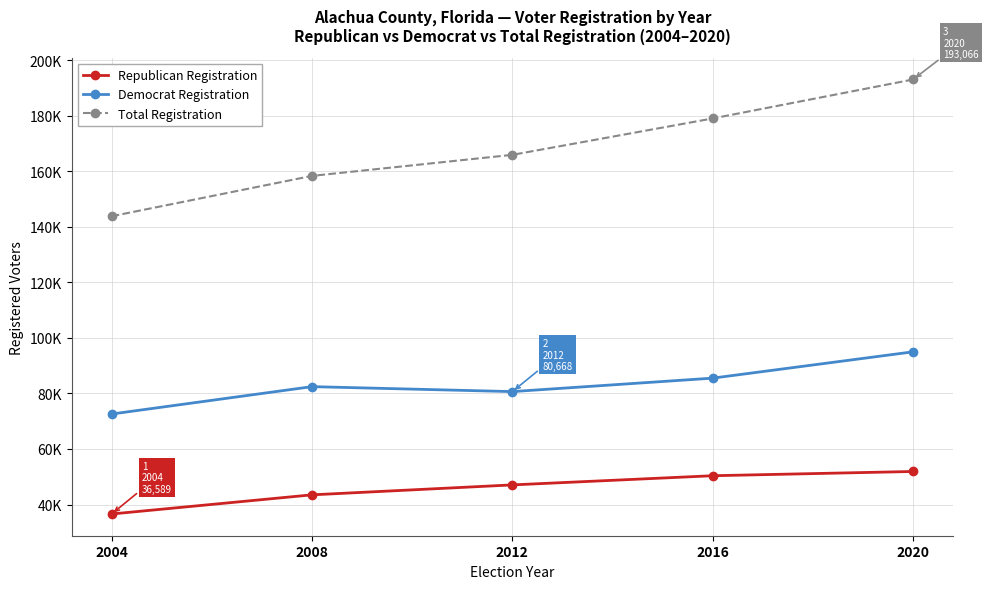

List the series in order of their peak value, highest first.

Total Registration, Democrat Registration, Republican Registration